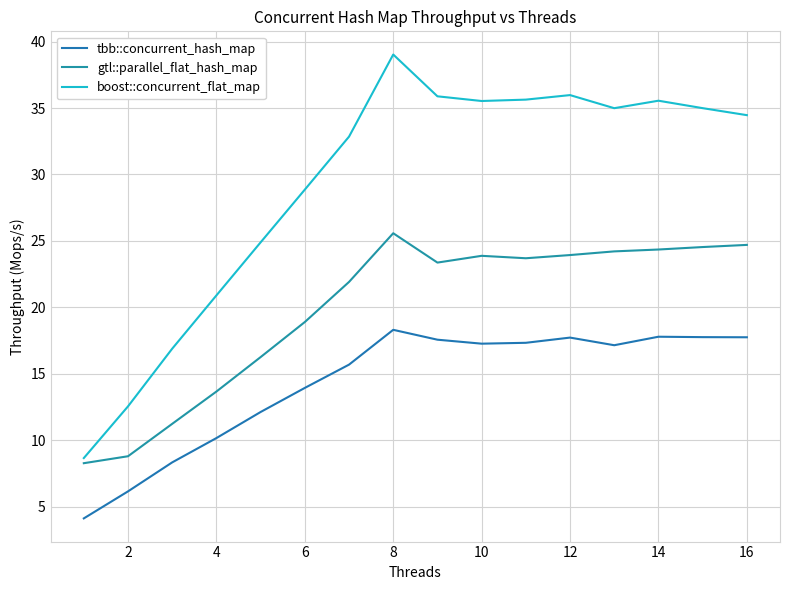

Rank the series by their maximum value, from highest to lowest.

boost::concurrent_flat_map, gtl::parallel_flat_hash_map, tbb::concurrent_hash_map